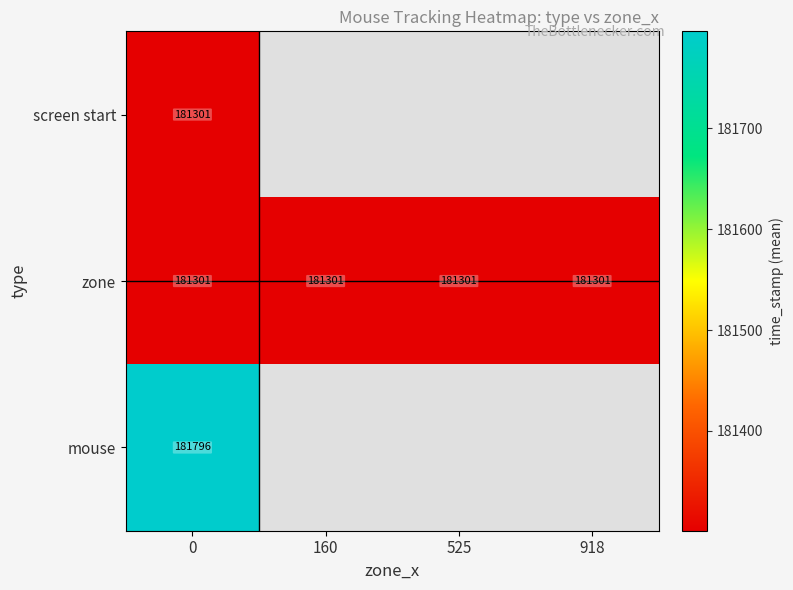

What value does the zone series have at 918?

181301